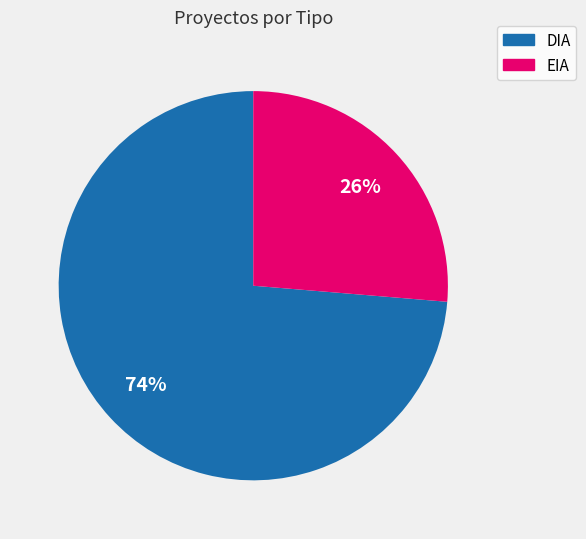

What percentage is the EIA slice, to the nearest percent?

26%